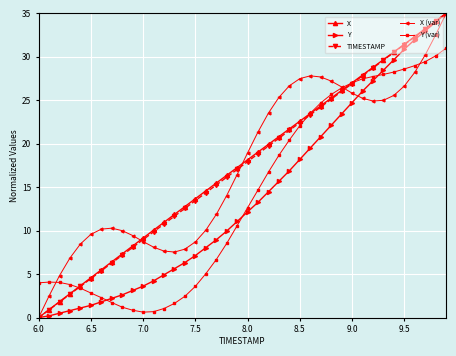

What is the difference between the maximum and minimum values in the TIMESTAMP series?

35.0